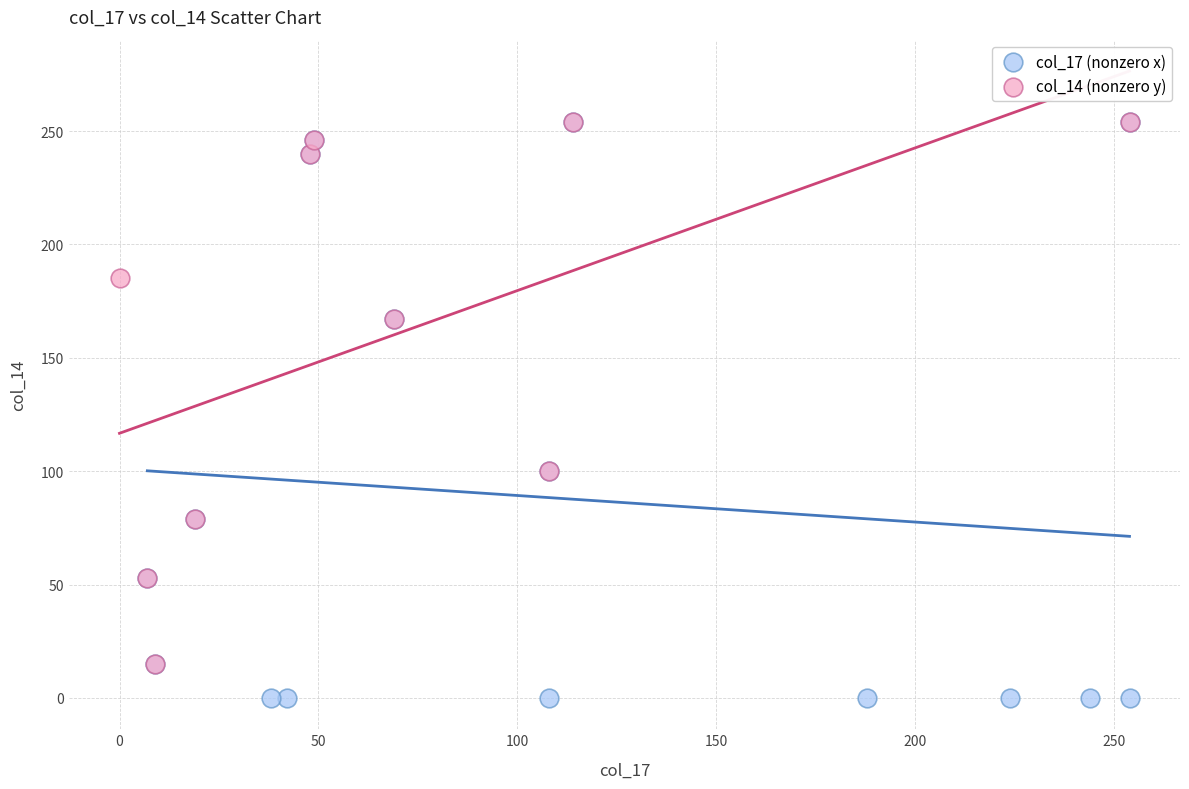

Which series contains the lowest Y value?

col_17 (nonzero x)